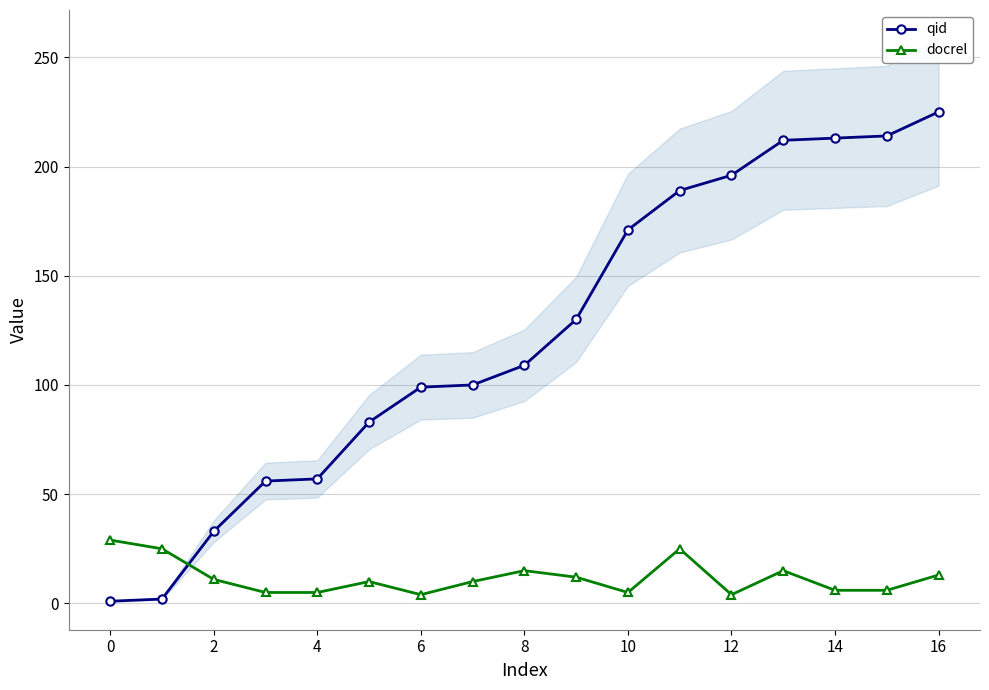

Where is qid nearest to the value 113?

8